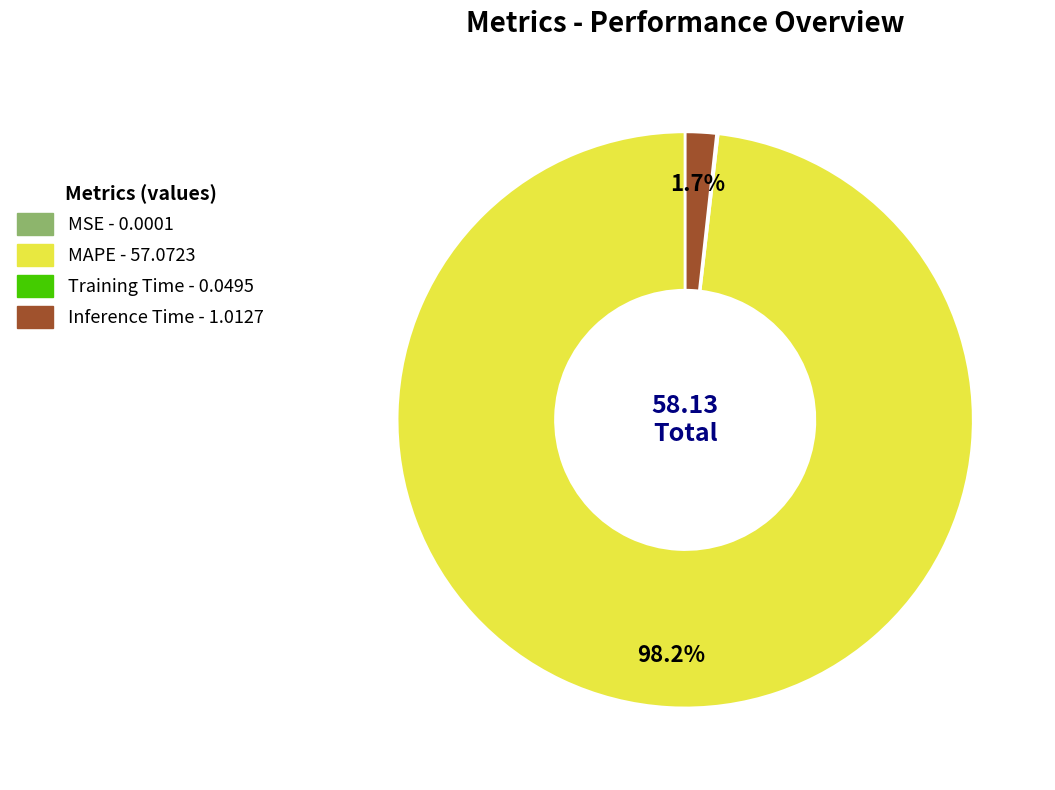

Does Inference Time represent more than half of the total?

No